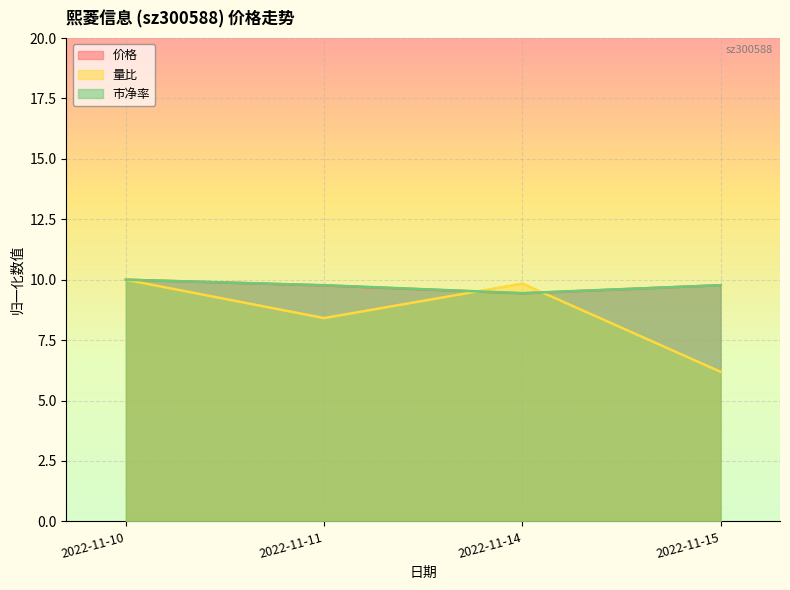

Between 2022-11-11 and 2022-11-10, which is larger?

2022-11-10